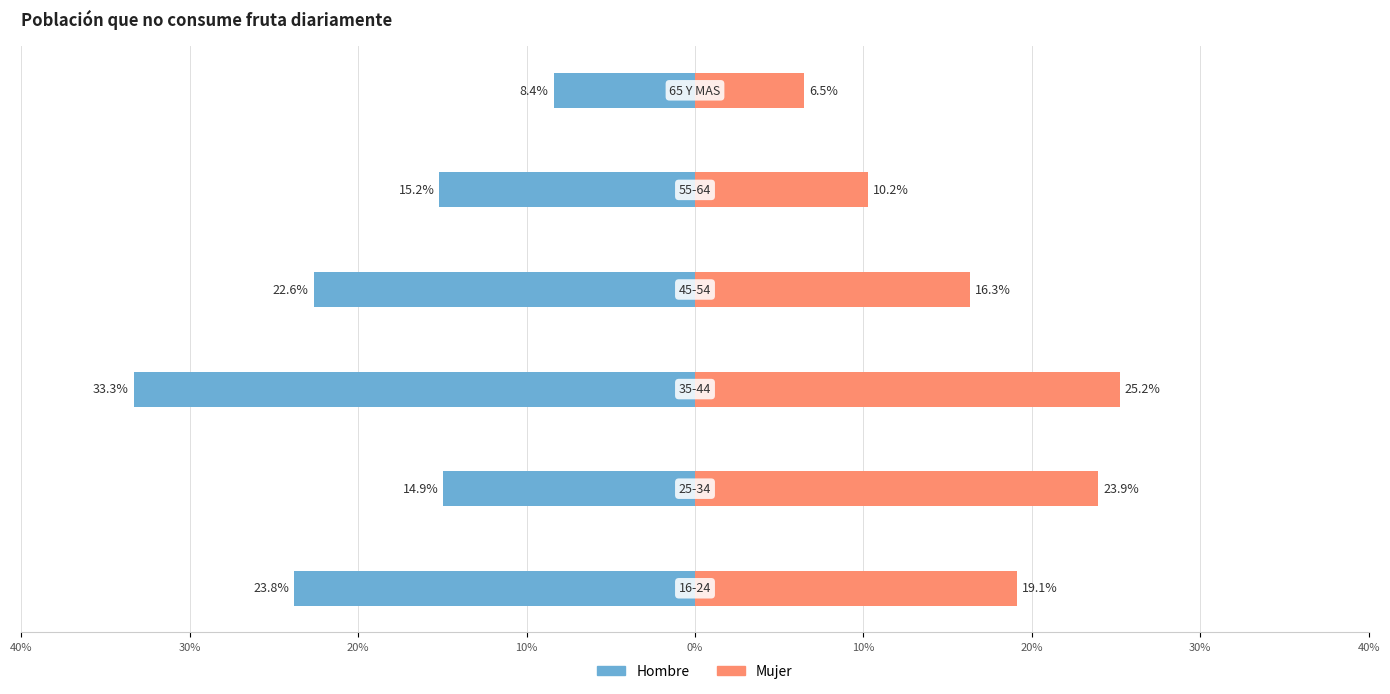

How many bars are there in each group?

2